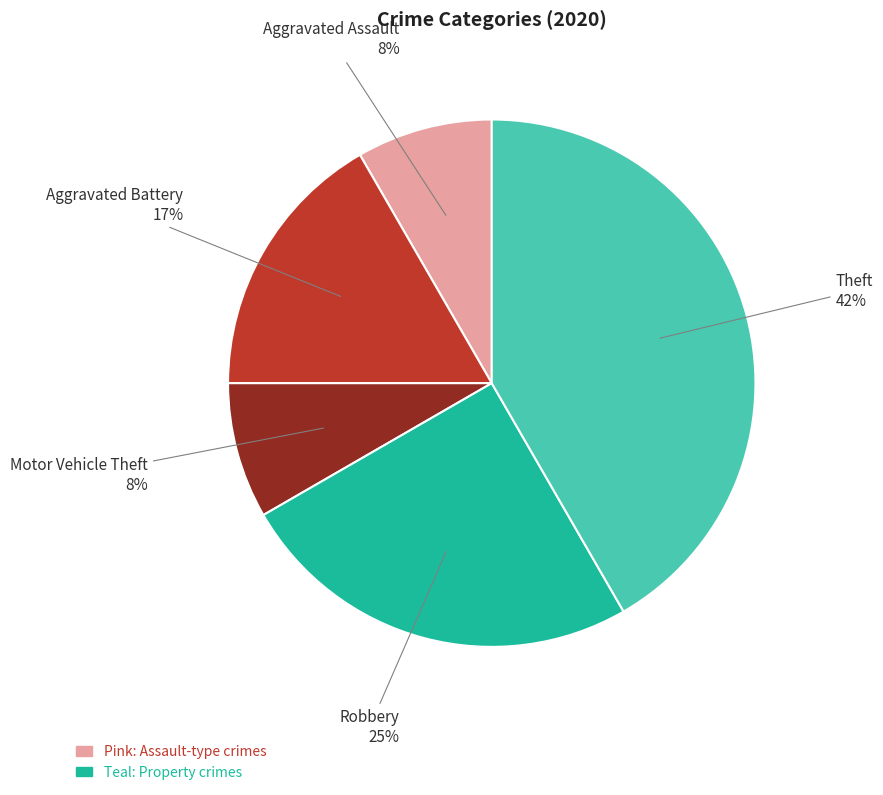

Is there a majority slice in this chart?

No